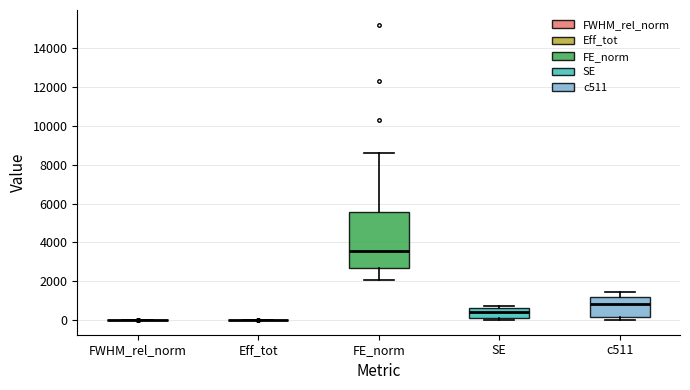

Where does the lower whisker of the box for FE_norm end on the y-axis? The values are not printed on the chart, so give them approximately, as read against the axis.

2000